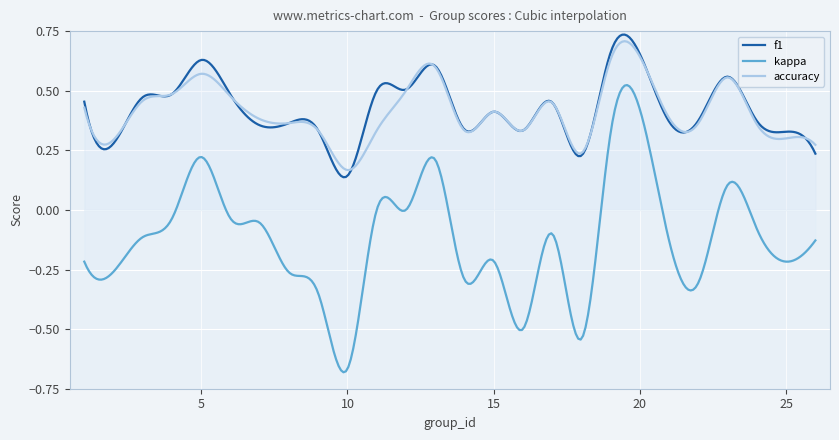

Between 2 and 14, which series saw the biggest shift?

f1